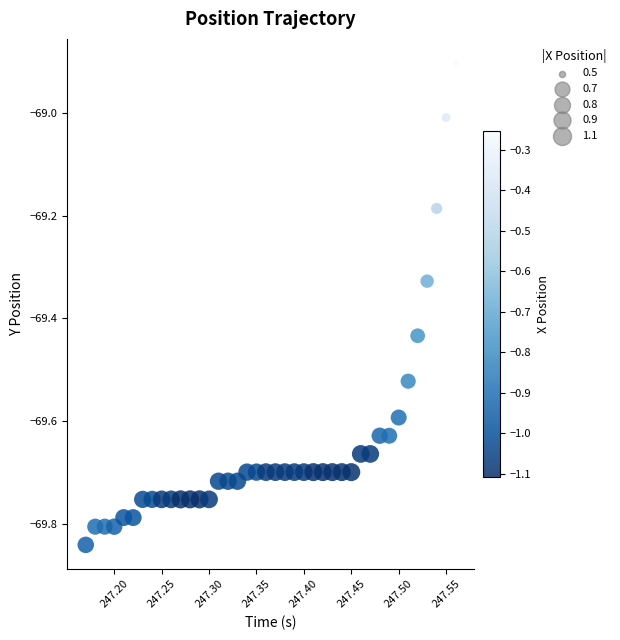

What is the range of Y values (max minus min)?

0.9